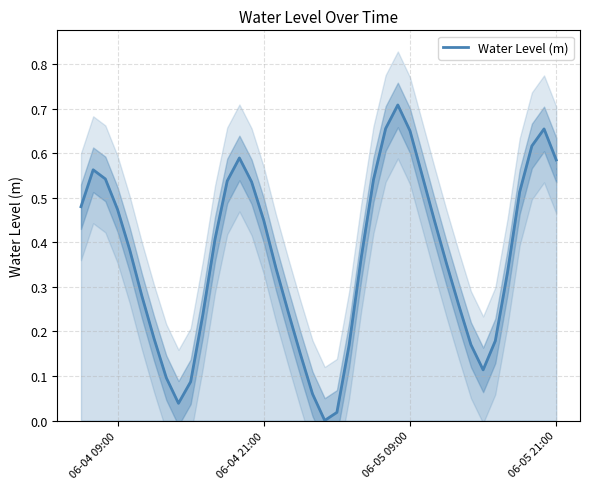

How many lines are shown in the chart?

1